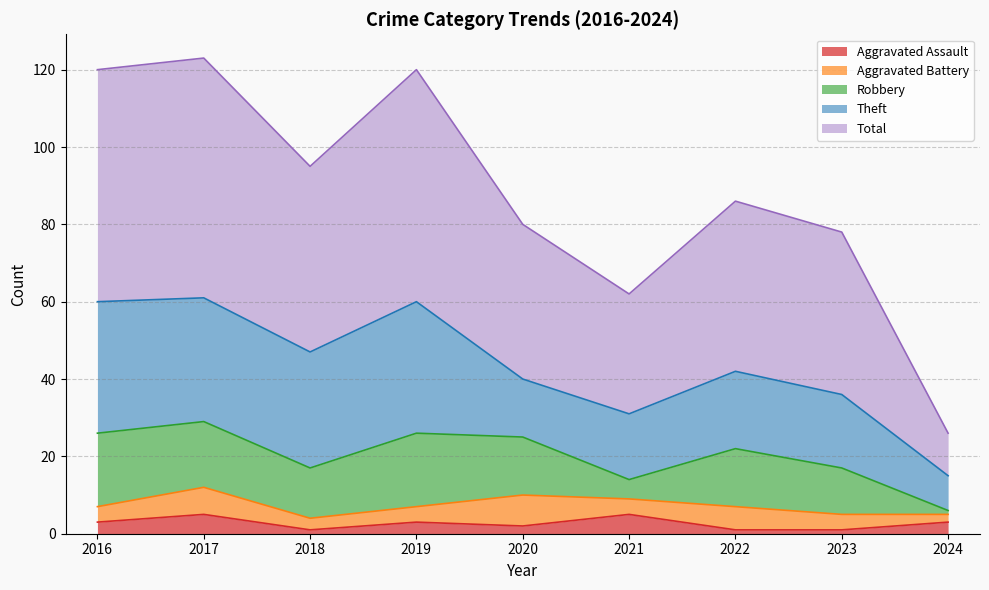

What is the maximum value for Aggravated Assault?

5